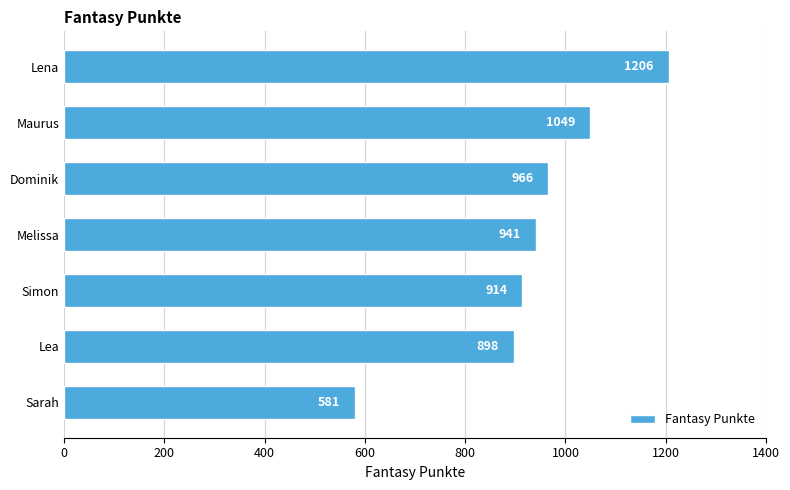

What is the change in value from Melissa to Dominik?

+25